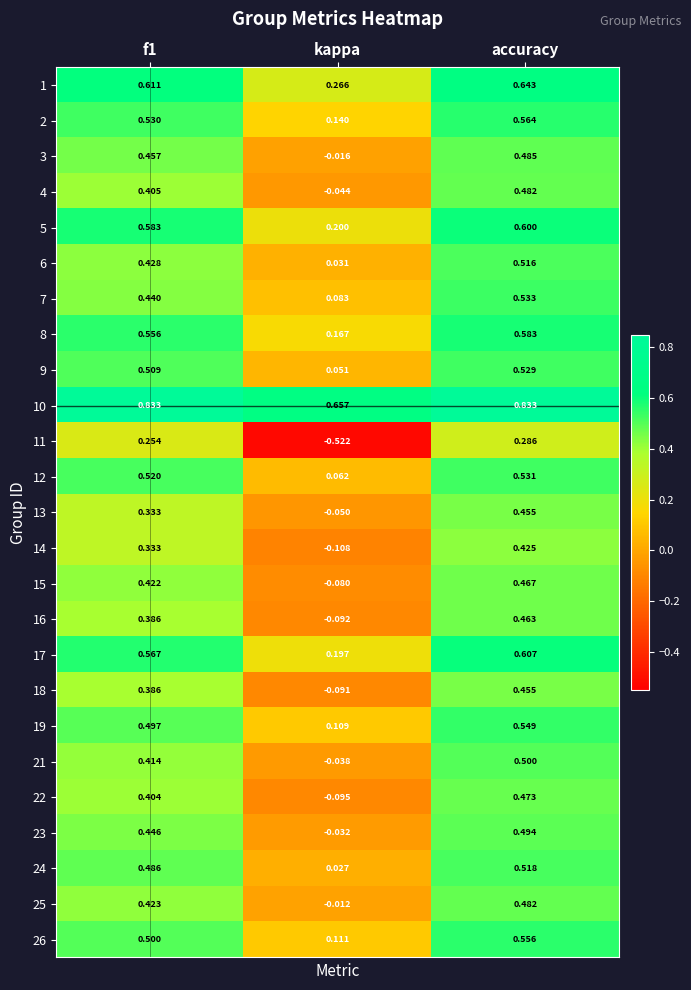

At how many categories does at least one series exceed 0?

3